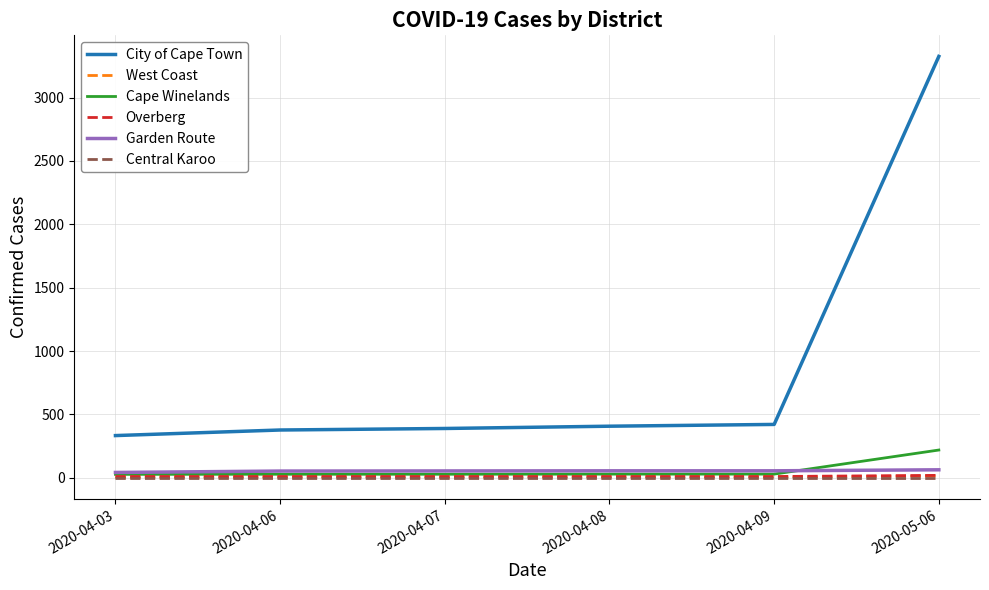

At which category is the sum across all series the highest?

2020-05-06